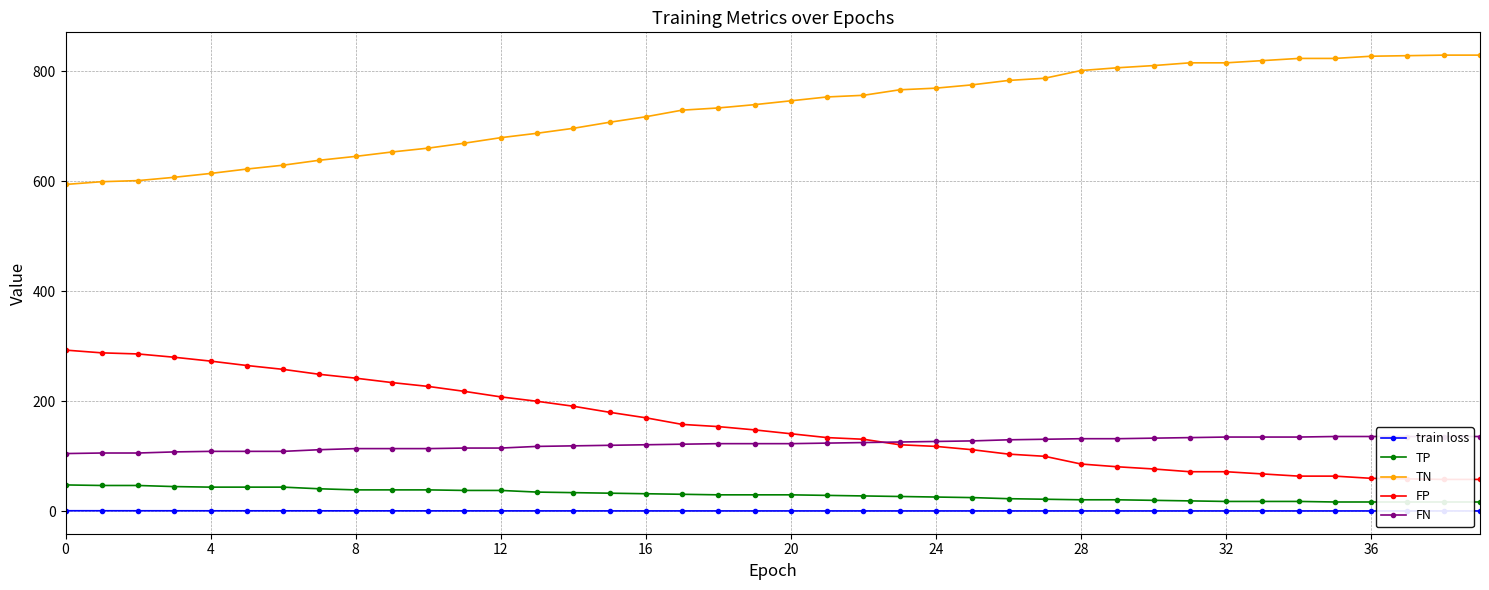

What is the difference between the highest and lowest values at 37?

827.2